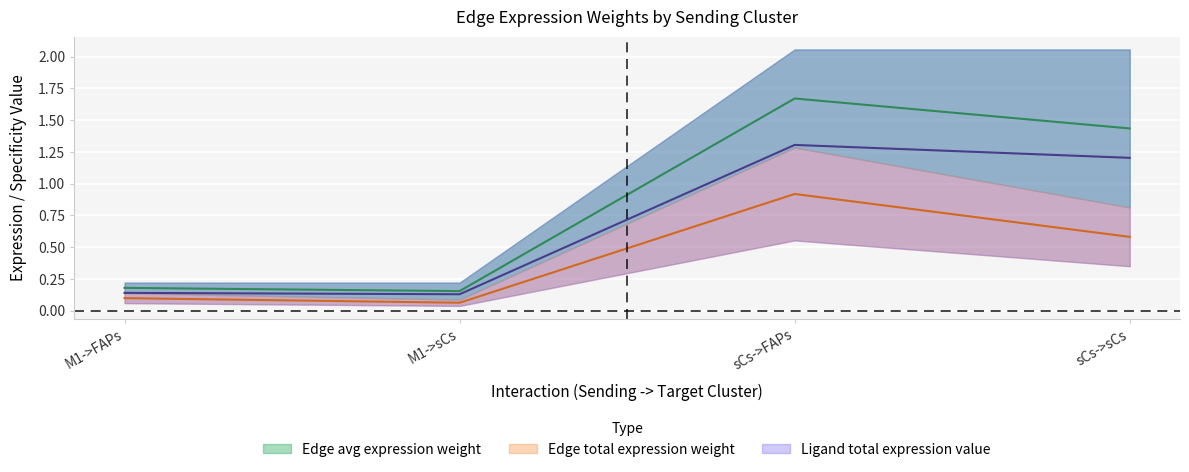

Which series has the largest range (max minus min)?

Ligand total expression value